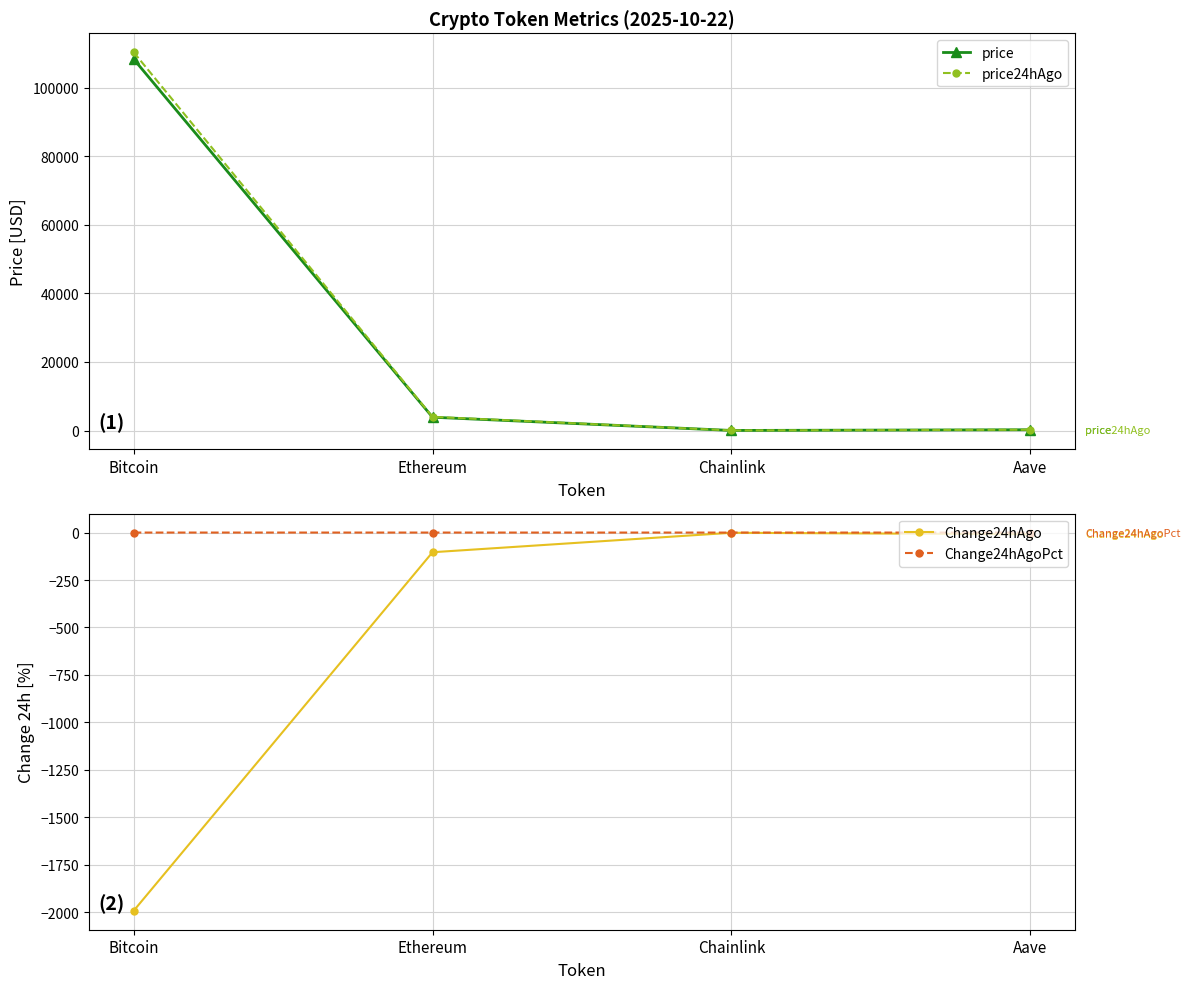

Where is the first local minimum for price?

Chainlink